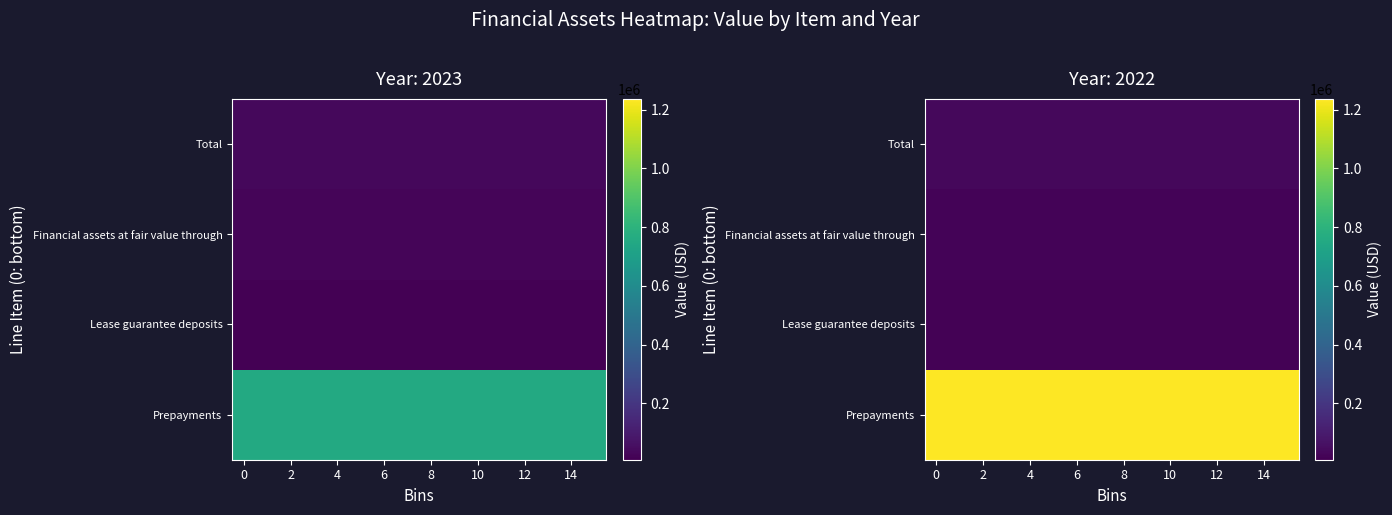

Rank the series by their maximum value, from highest to lowest.

Prepayments, Total, Financial assets at fair value through, Lease guarantee deposits